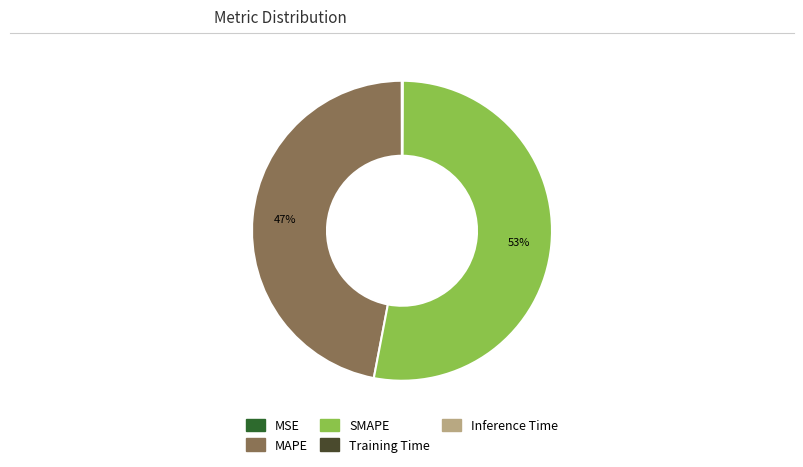

What is the ratio of the value at MAPE to the value at SMAPE?

0.9